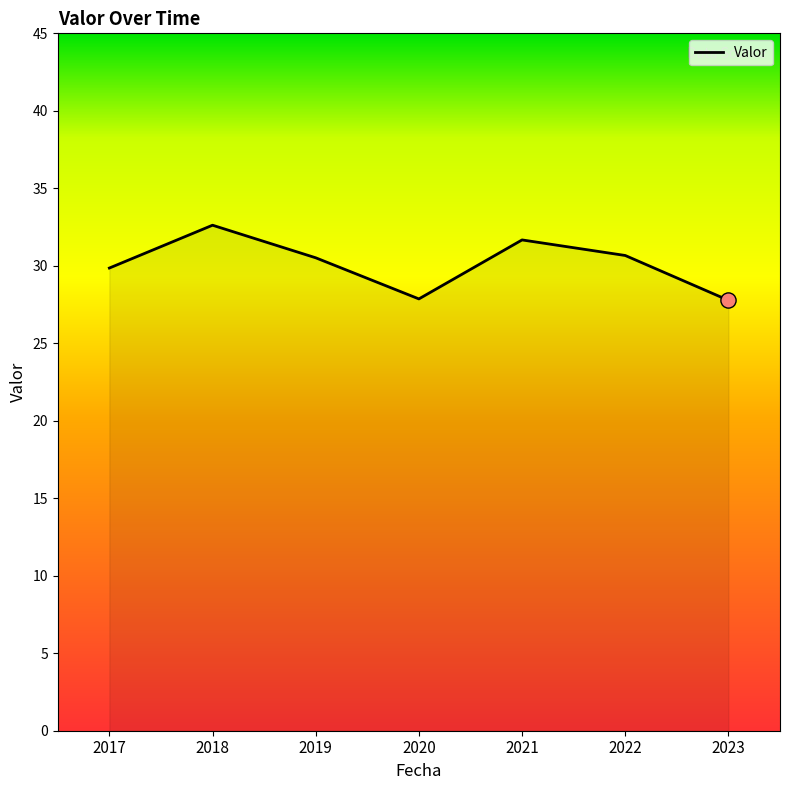

Between 2017 and 2022, which is larger?

2022